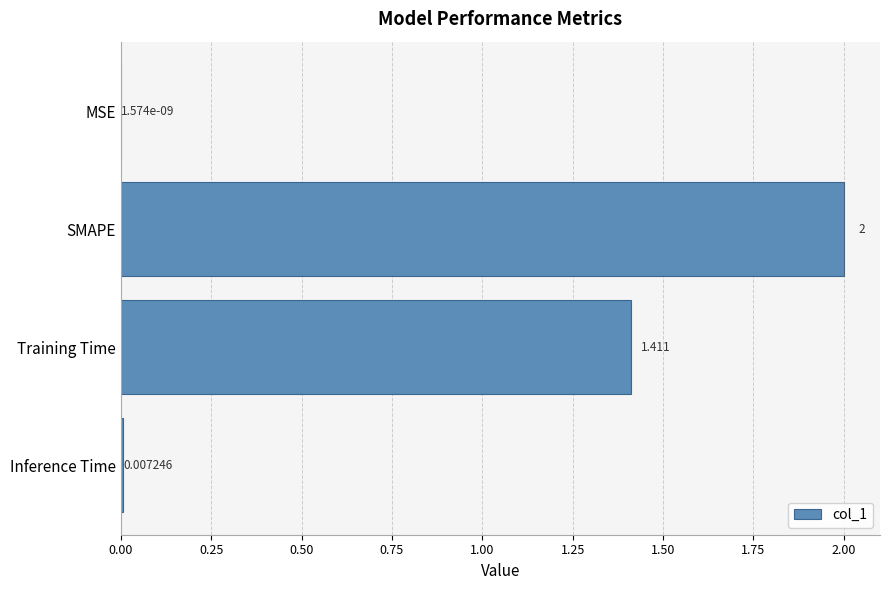

Which has a higher value, MSE or Training Time?

Training Time